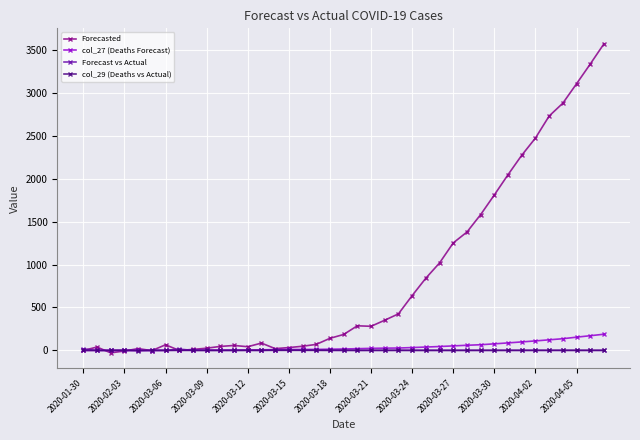

Which series has the widest spread of values?

Forecasted